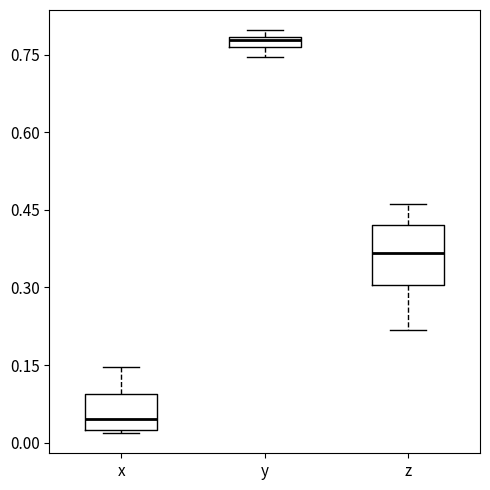

Comparing the boxes themselves (not the whiskers), which one is the tallest?

z